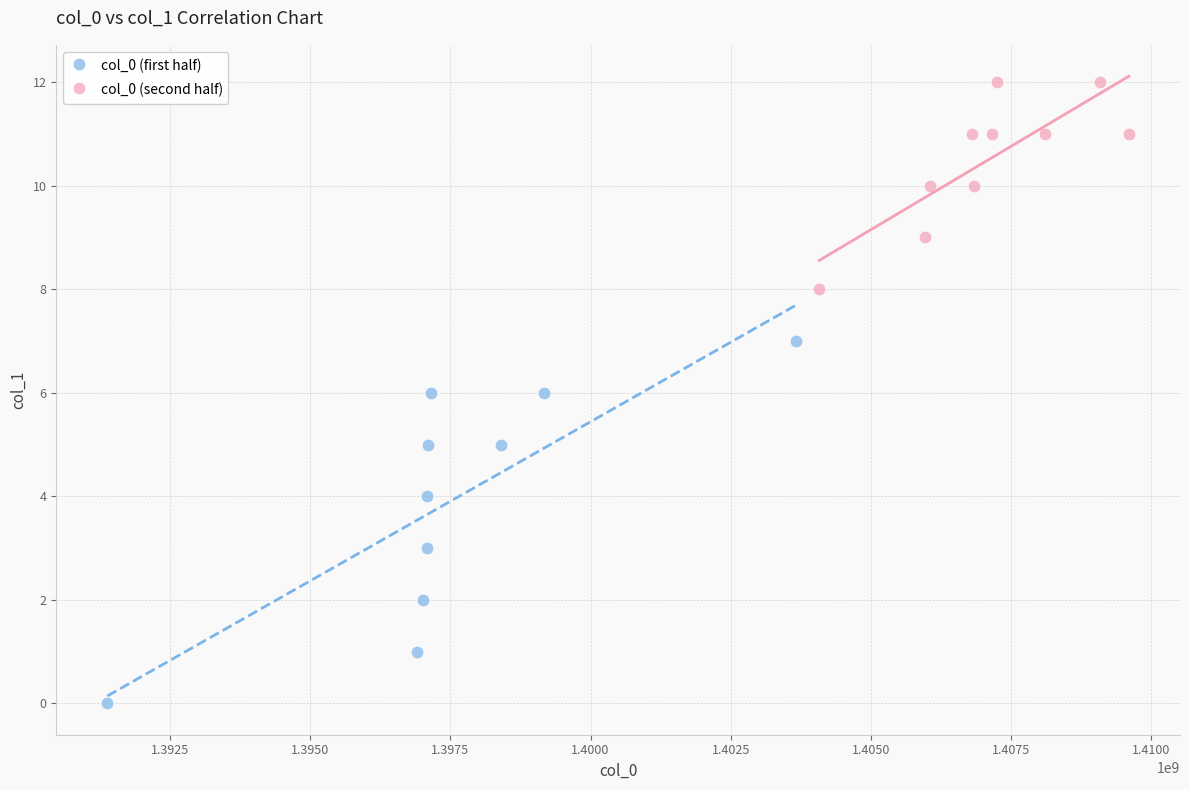

Which series contains the highest Y value?

col_0 (second half)